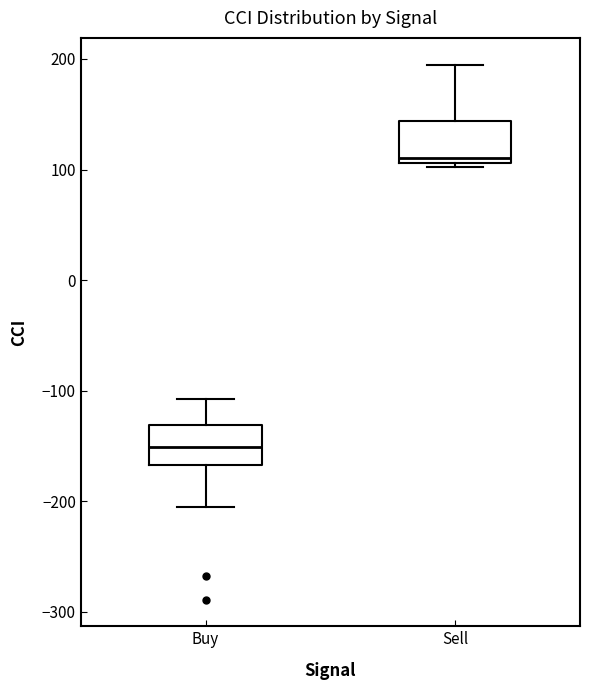

Reading left to right, read every box against the y-axis: the position of its median line, the range the box covers, and the ends of its whiskers. The values are not printed on the chart, so give them approximately, as read against the axis.

Buy: median -150, box -170 to -130, whiskers -200 to -110
Sell: median 110 (just above the box's lower edge), box 110 to 140, whiskers 100 to 190